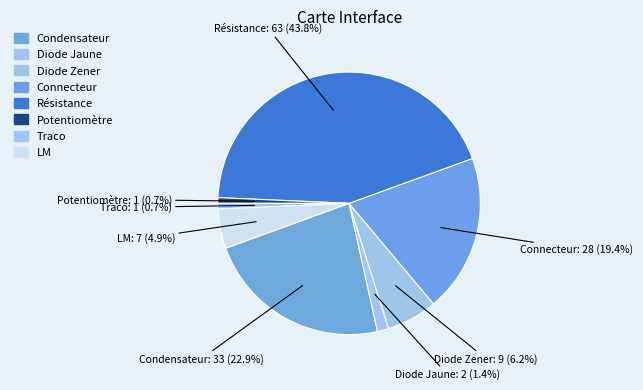

Is there a majority slice in this chart?

No